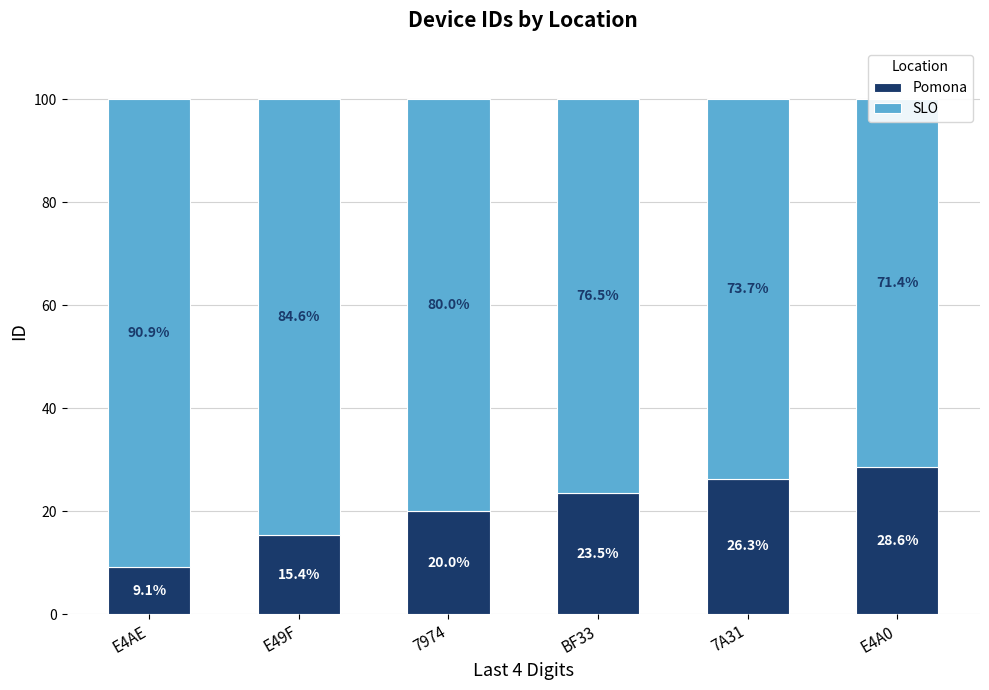

What is the difference between the highest and lowest values at 7A31?

47.4